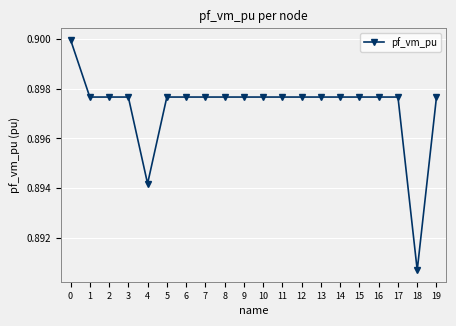

At which label is the value closest to 0?

18